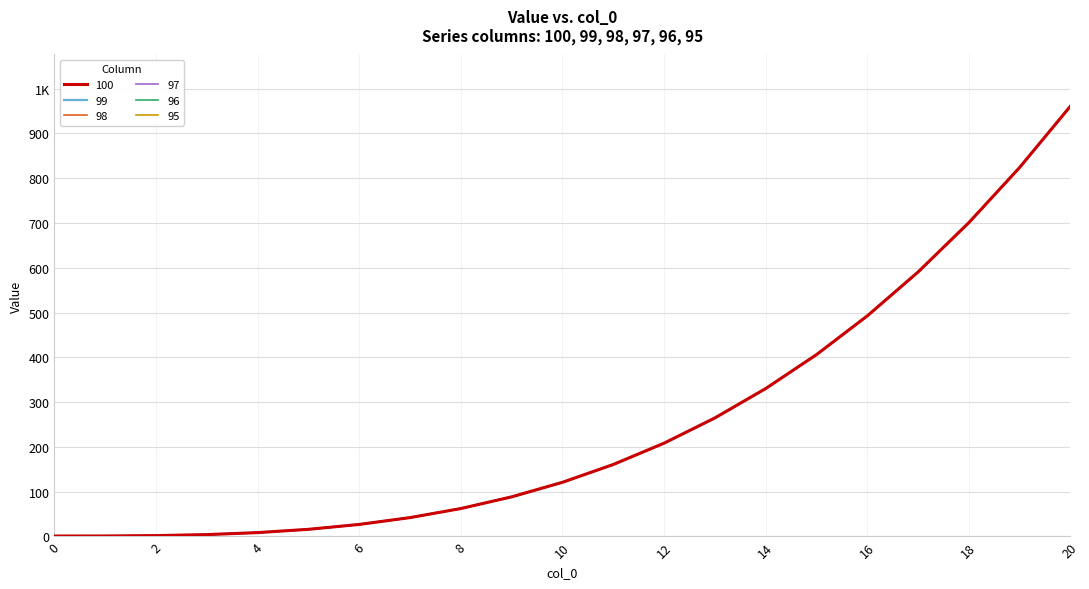

Does the chart have visible grid lines?

Yes